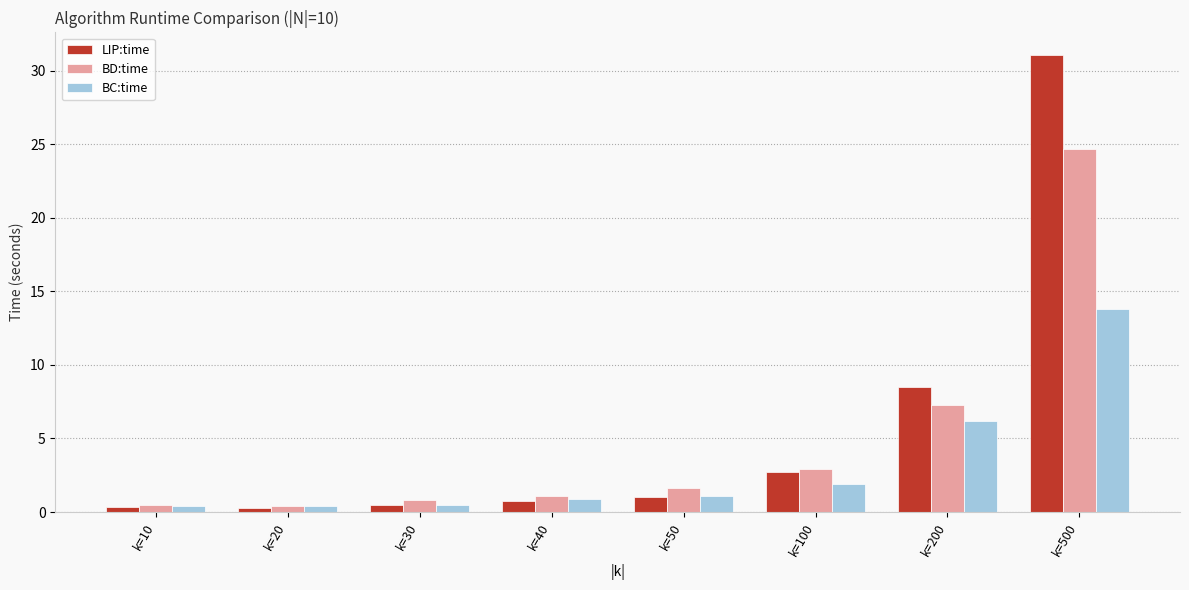

Which category has the highest value in the LIP:time series?

k=500